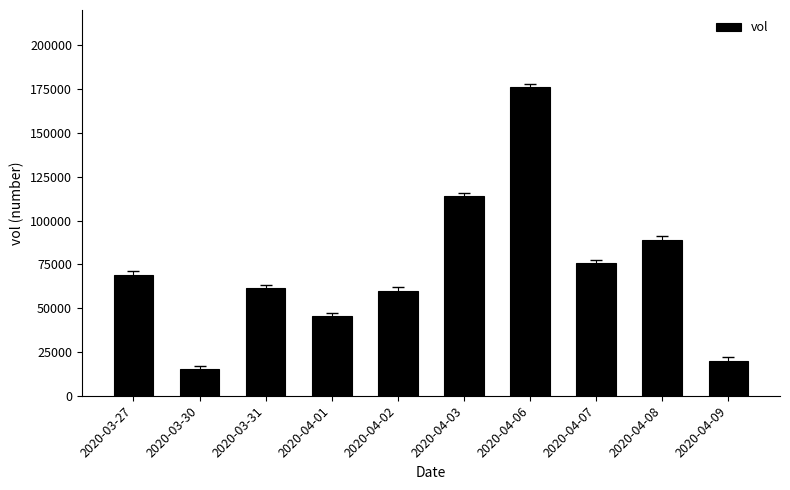

What is the label of the 4th bar from the left?

2020-04-01